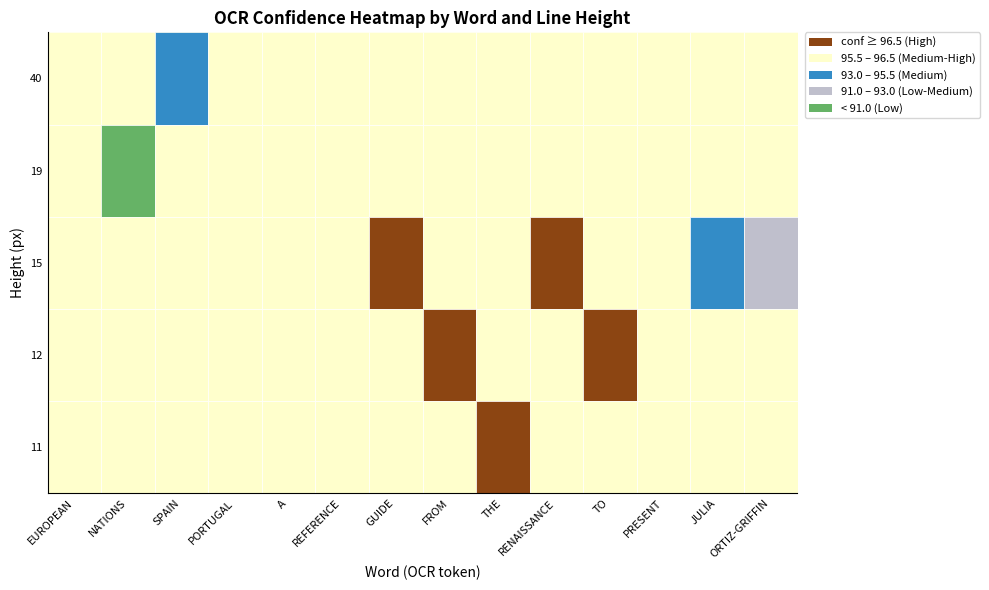

Is it true that conf equals 96.5 at 6?

True